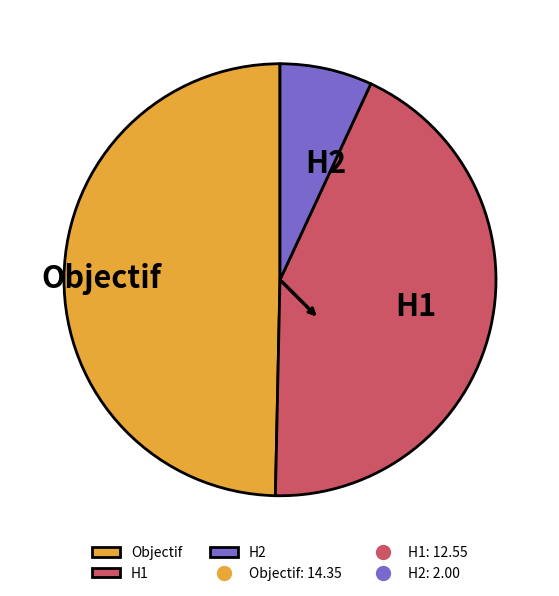

Do H2 and Objectif together represent more than half of the pie?

Yes